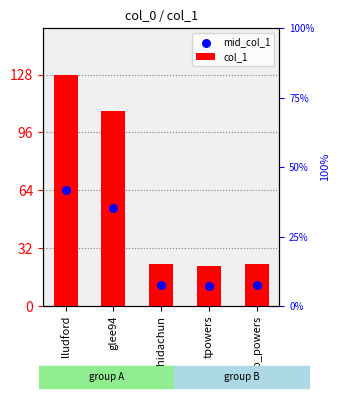

Is the value of mid_col_1 at hidachun greater than the value of col_1 at lludford?

No